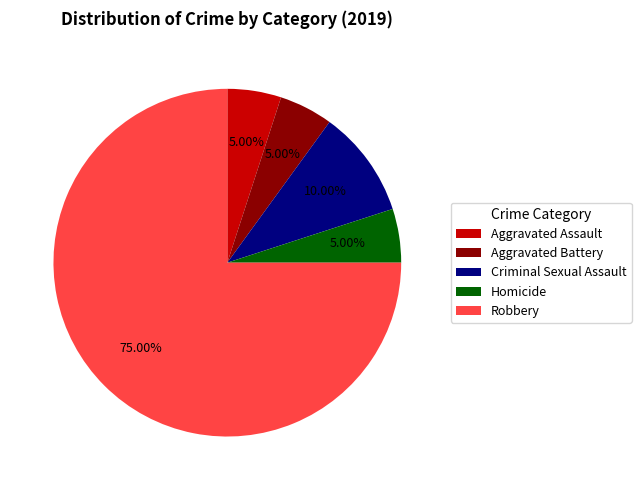

Is it true that Robbery is 75% of the pie?

True